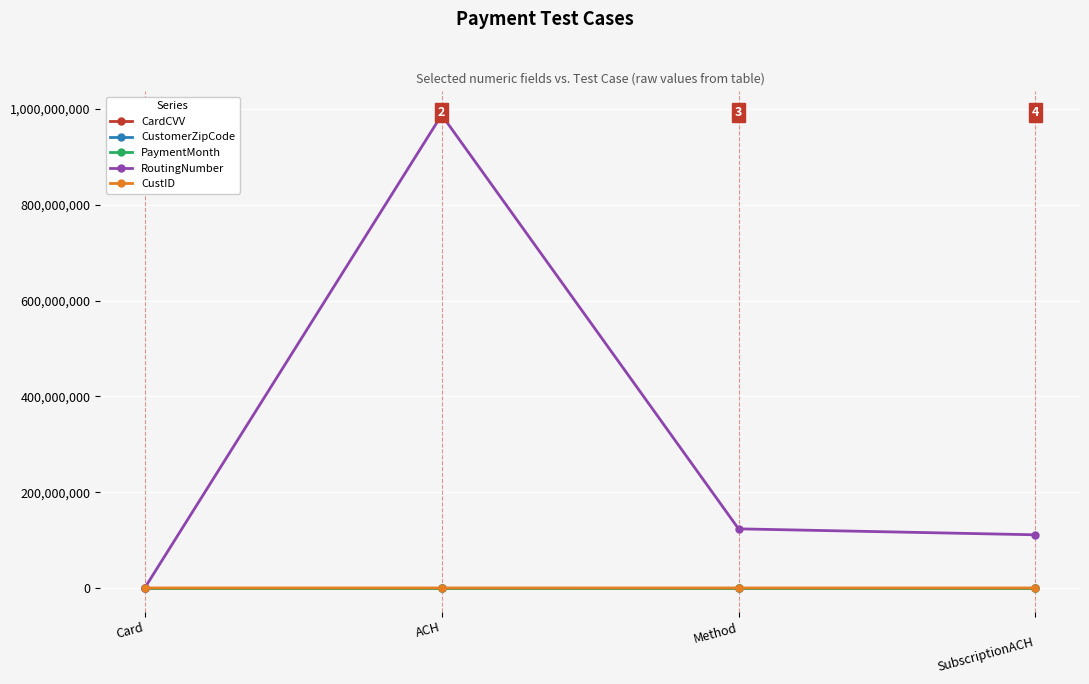

Is the value of CustomerZipCode at ACH greater than the value of RoutingNumber at Method?

No